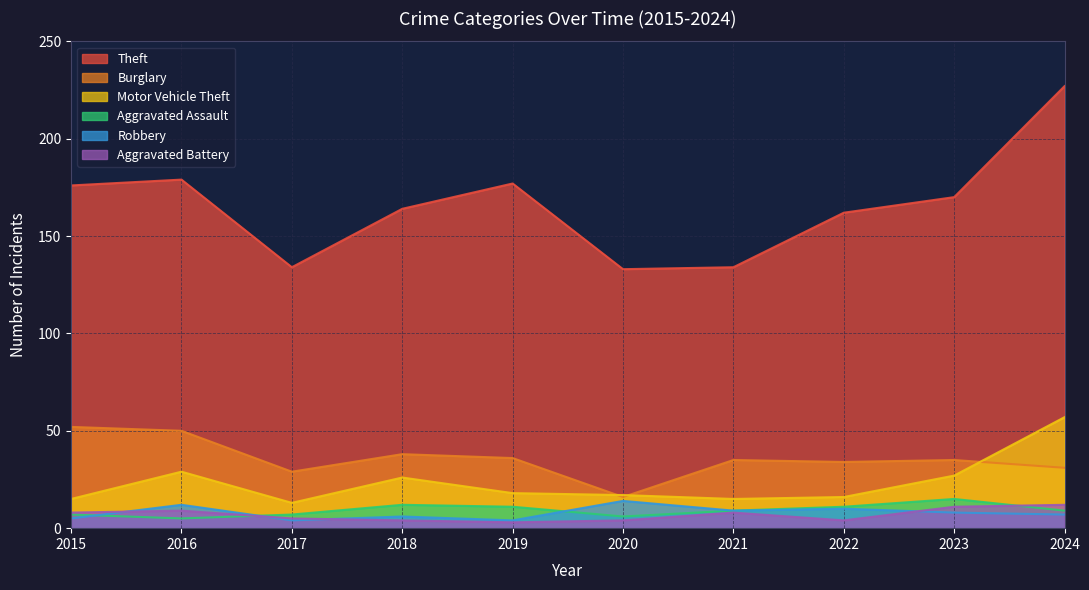

Does the chart display data point markers on the line(s)?

No